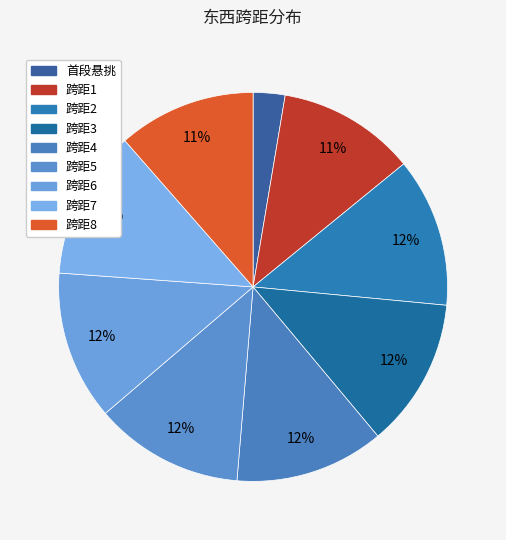

Count the number of slices in the pie.

9